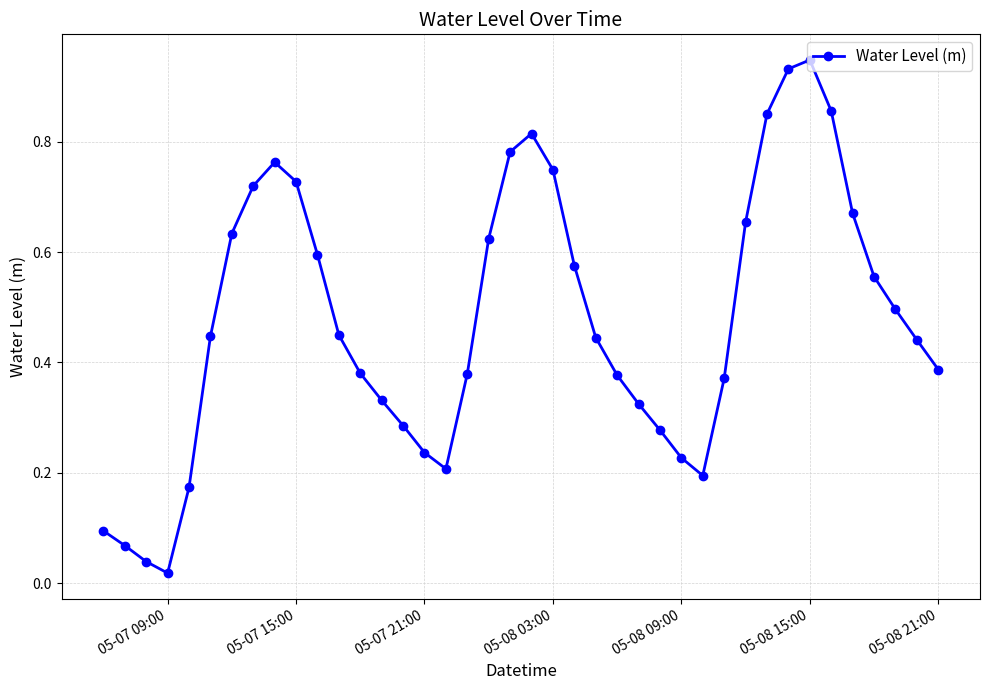

How many points are lower than both their immediate neighbors (excluding endpoints)?

3